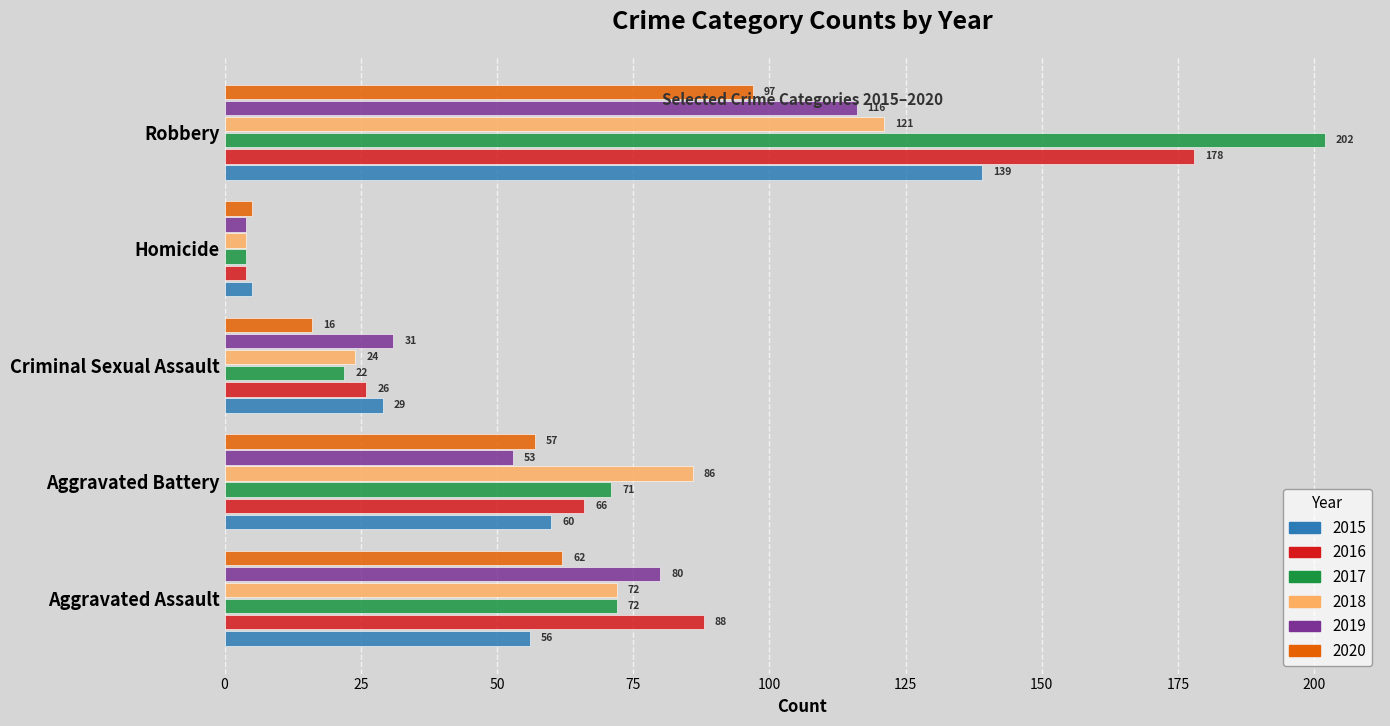

At which label does 2018 reach its minimum?

Homicide